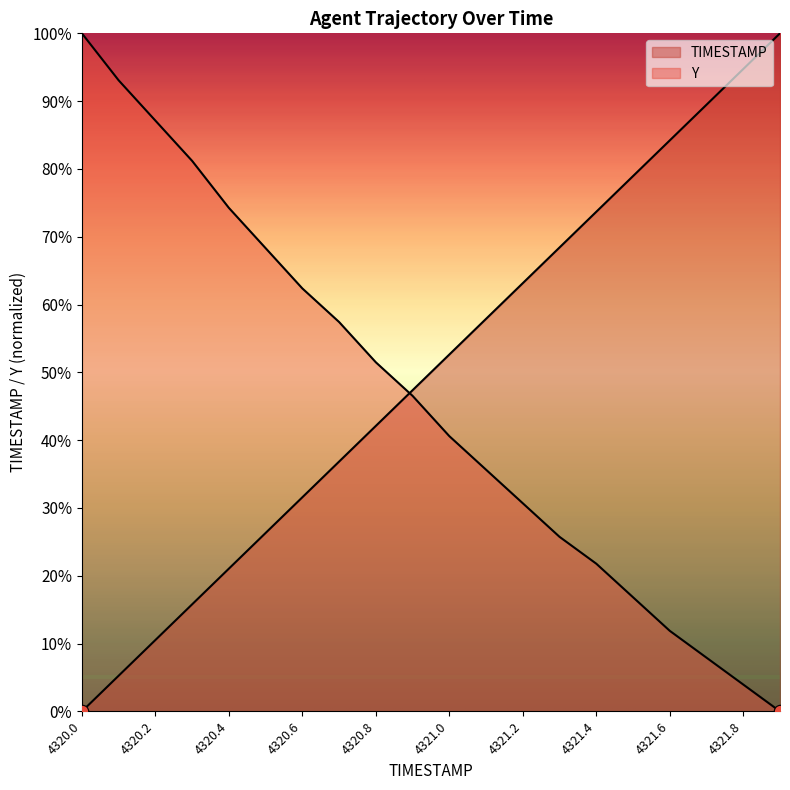

Which series has the widest spread of Y values?

TIMESTAMP